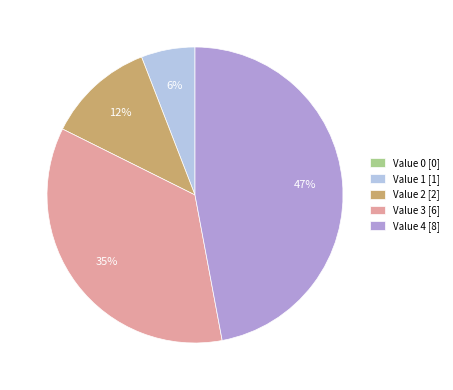

Is there a majority slice in this chart?

No